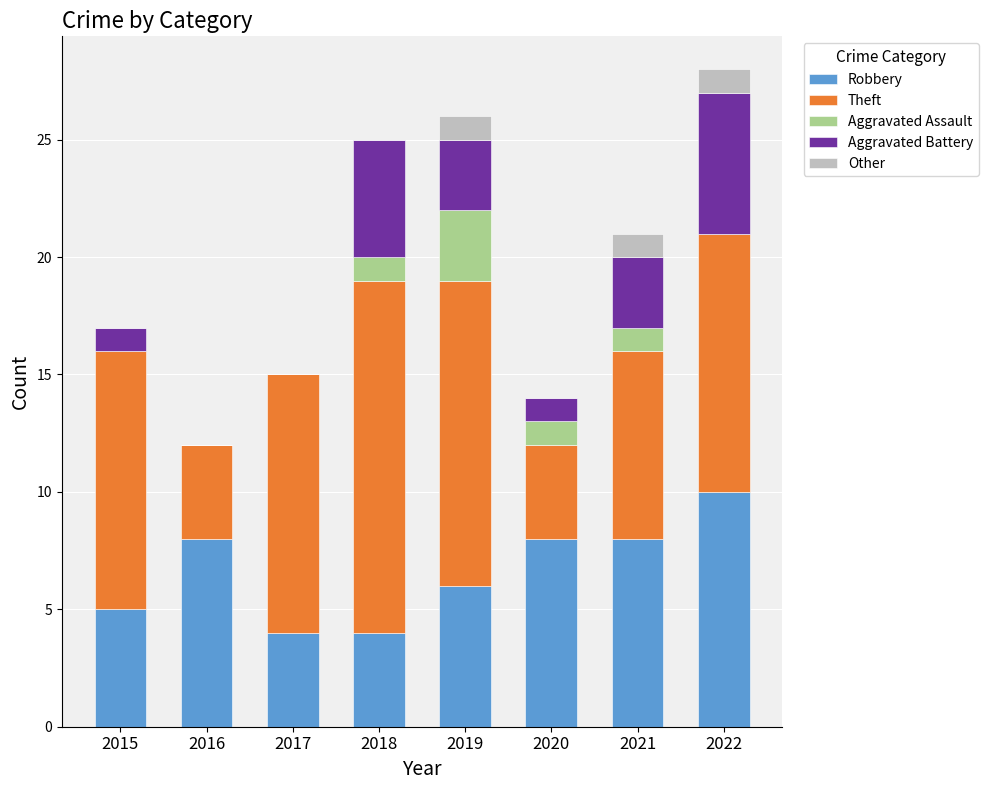

At which label does Robbery reach its peak?

2022